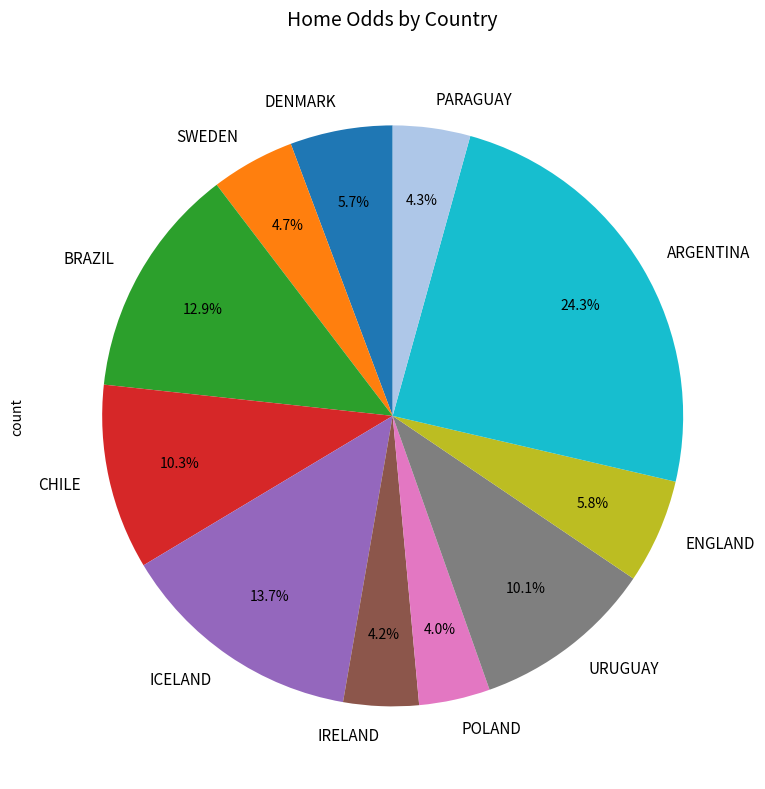

What is the ratio of the value at URUGUAY to the value at IRELAND?

2.4